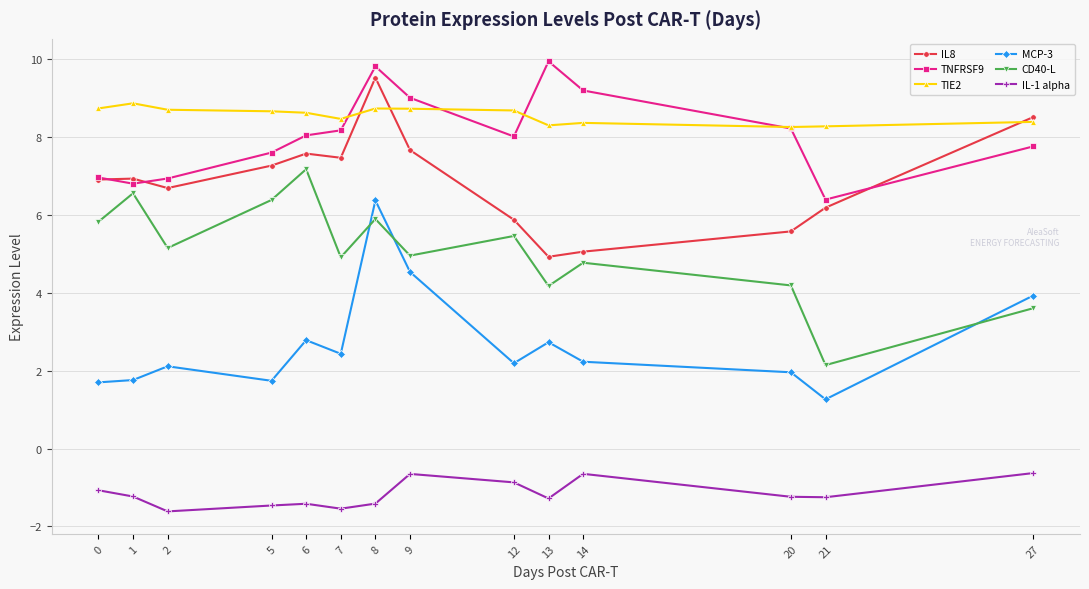

What is the total value across all series at 8?

39.0